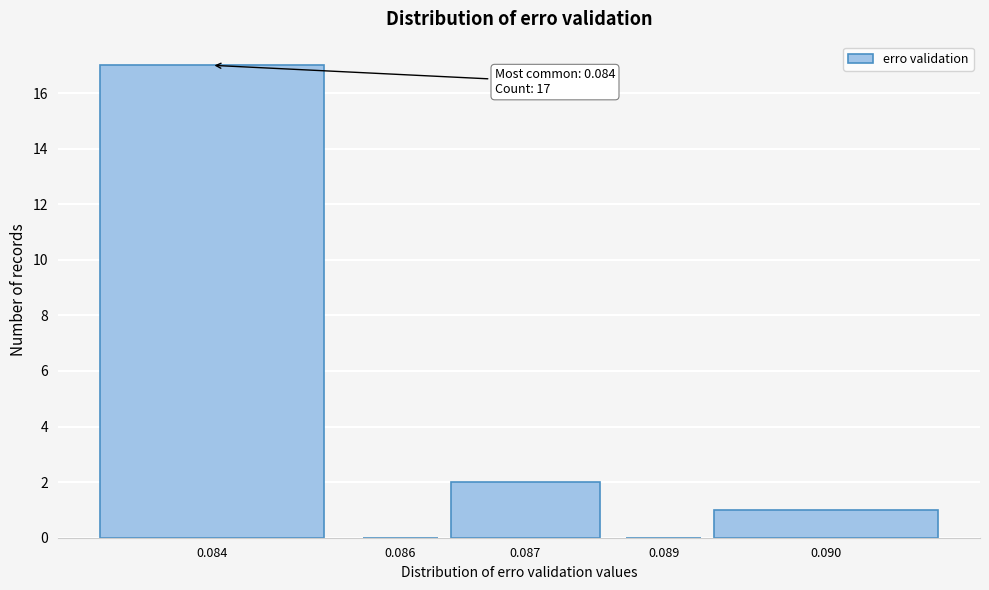

Reading left to right, what are all the values shown in this chart?

0.084=17	0.086=0	0.087=2	0.089=0	0.090=1